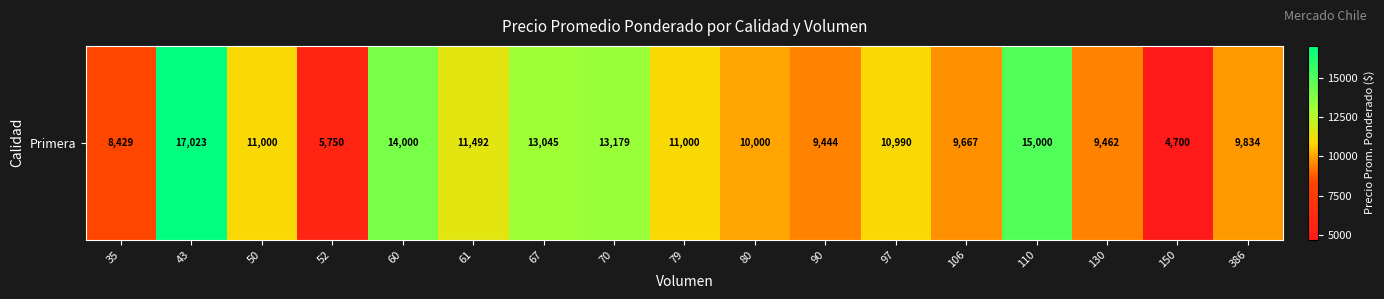

At which label is the value closest to 10861?

97